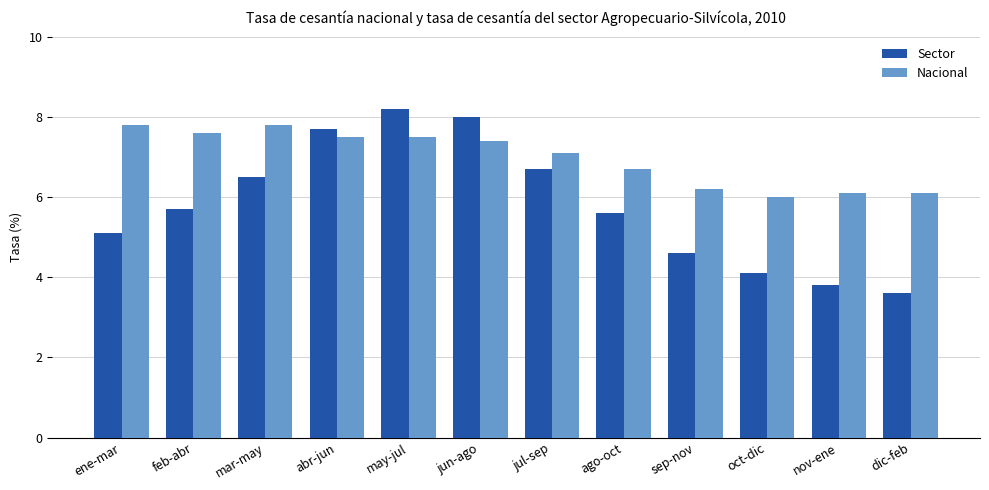

At jun-ago, list the series in order from smallest to largest.

Nacional, Sector